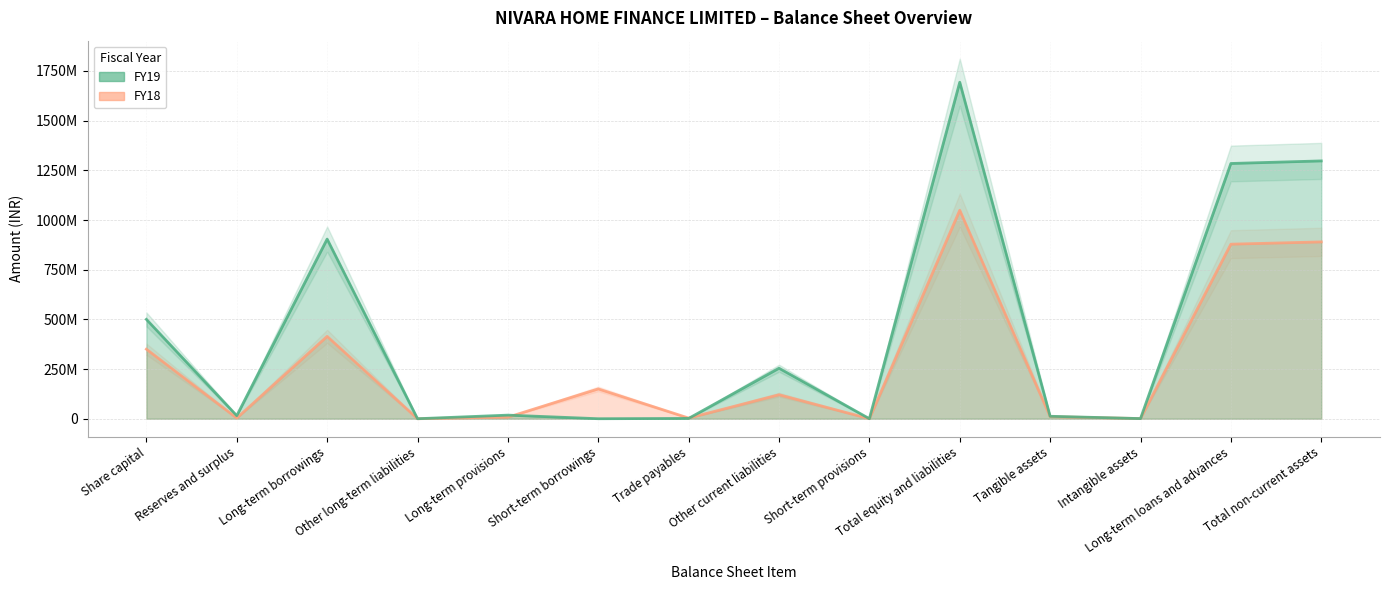

What is the value of the FY19 point at the 10th from the left?

1693478325